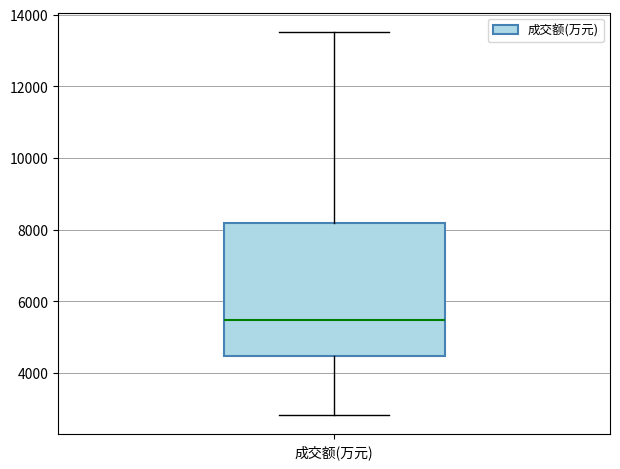

Where does the upper whisker of the box for 成交额(万元) end on the y-axis? The values are not printed on the chart, so give them approximately, as read against the axis.

13600